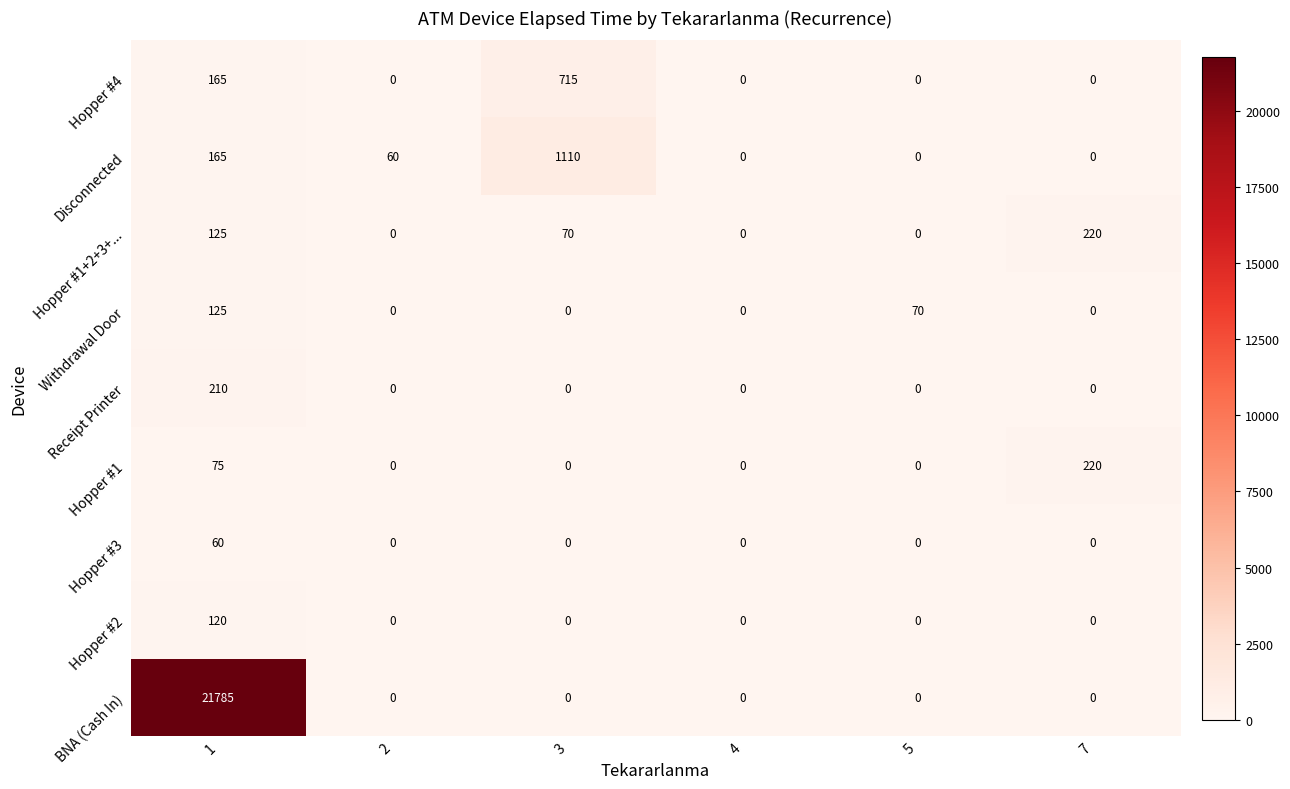

What is the greatest value displayed?

21785